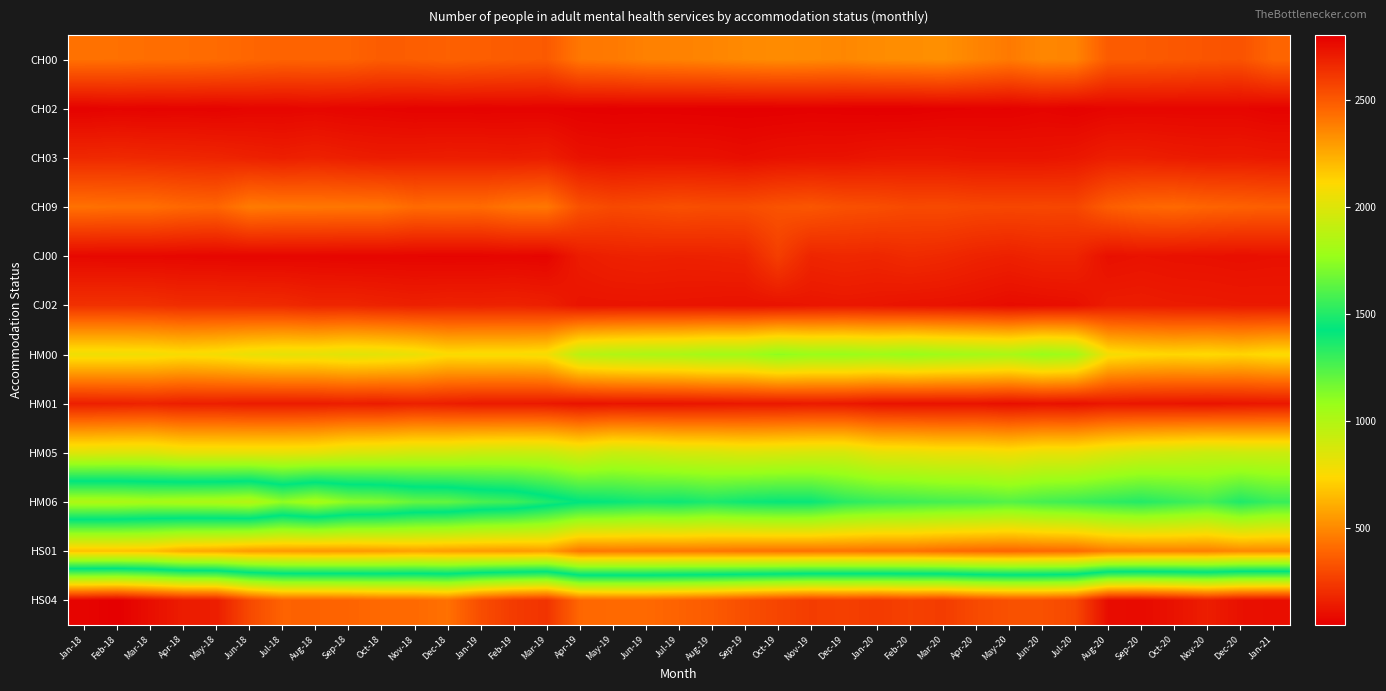

At how many categories does at least one series exceed 2677?

11